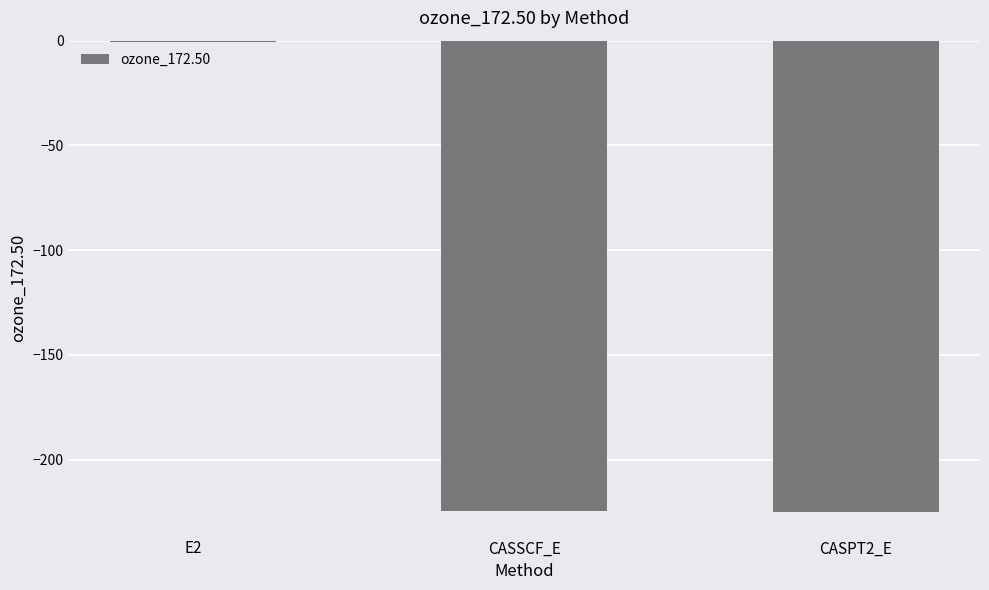

Which category has the highest value across all series?

E2